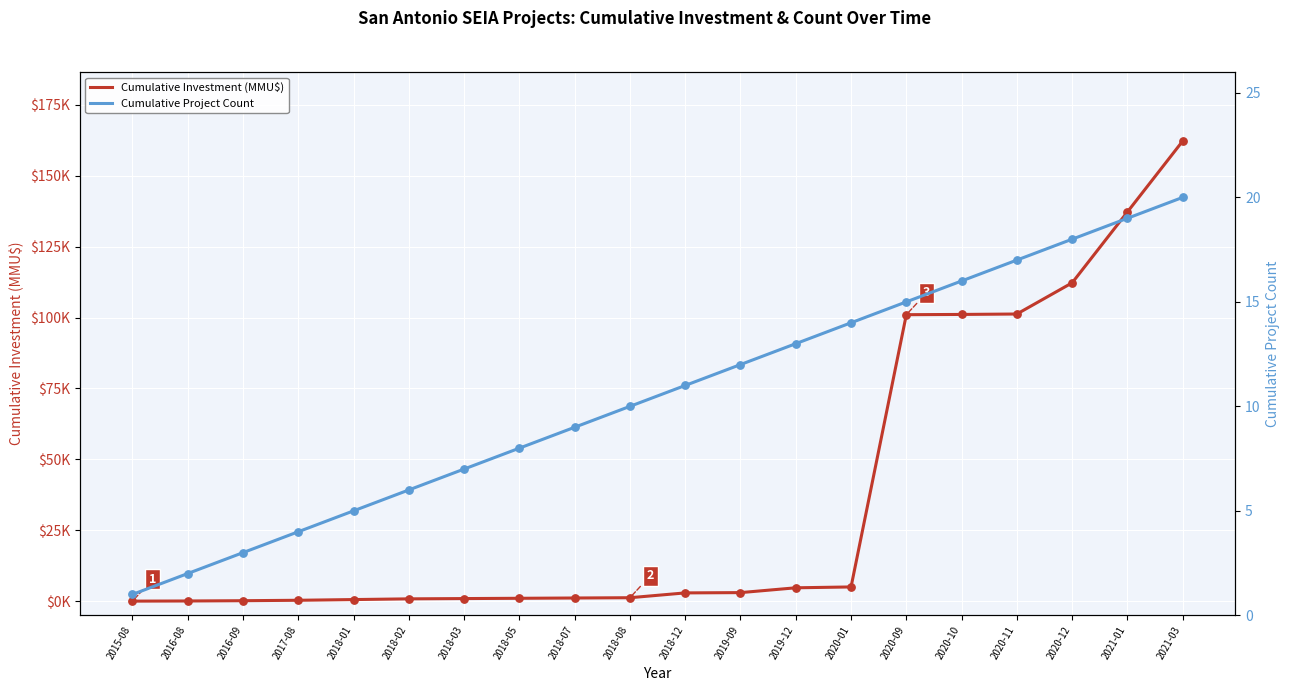

Which series reaches the maximum Y coordinate?

Cumulative Investment (MMU$)